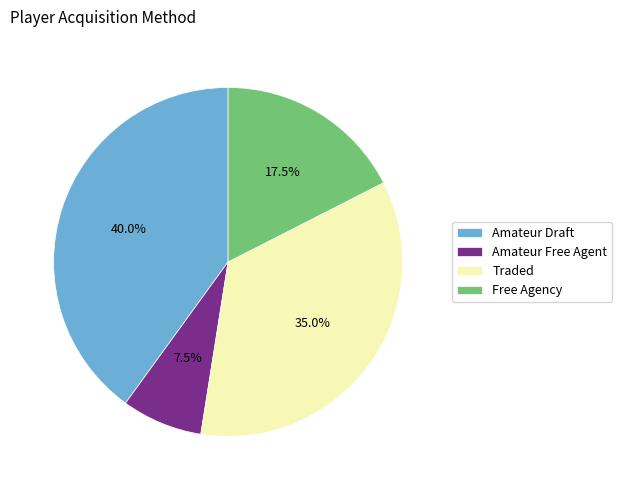

What portion of the pie excludes Amateur Draft?

60.0%